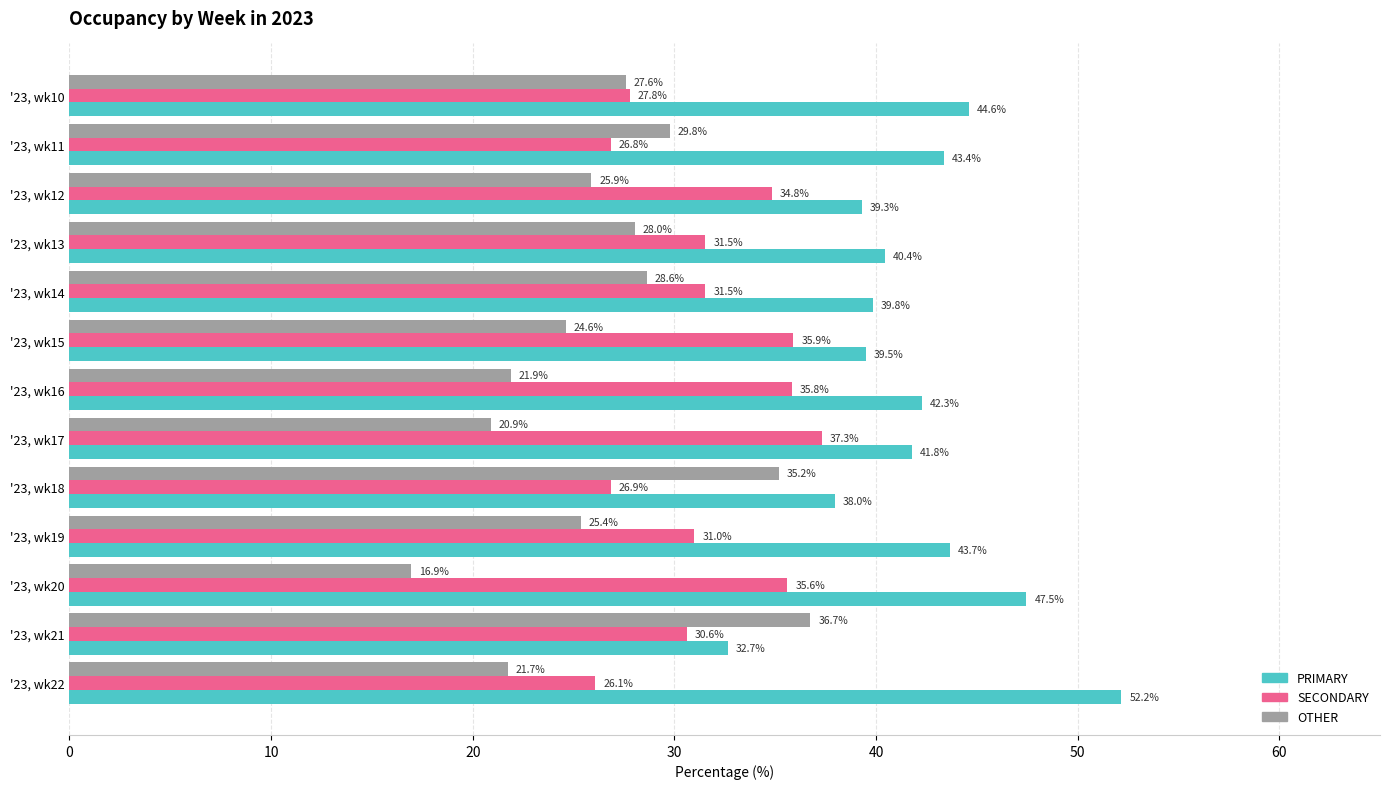

What is the highest value of the PRIMARY series?

52.2